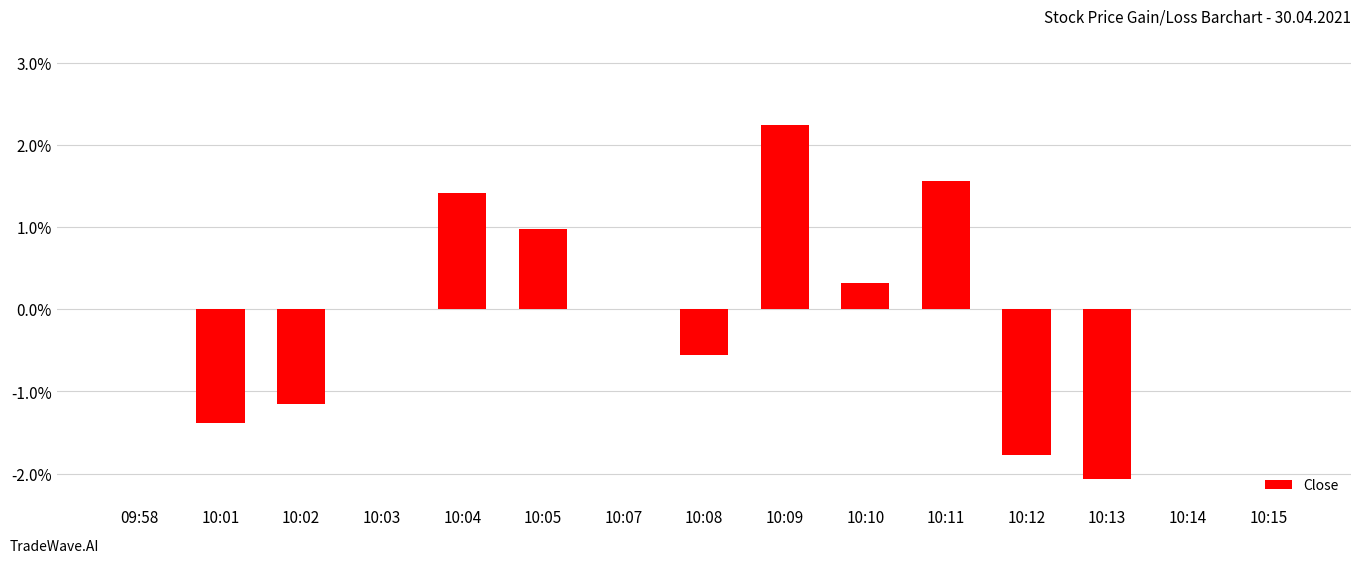

What is the difference between the values at 10:08 and 10:04?

2.0